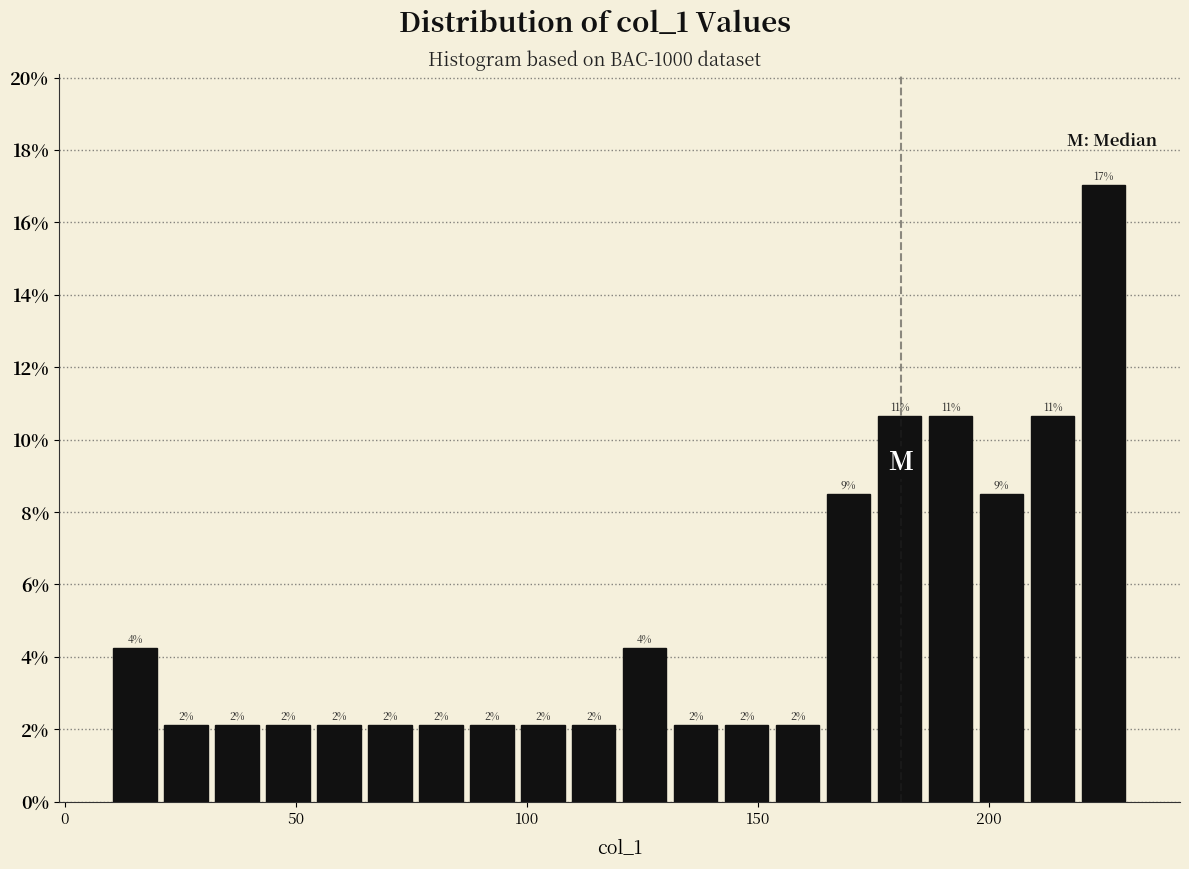

Around what value on the x-axis is the tallest bar? Give the approximate position of its centre, as read against the axis.

225